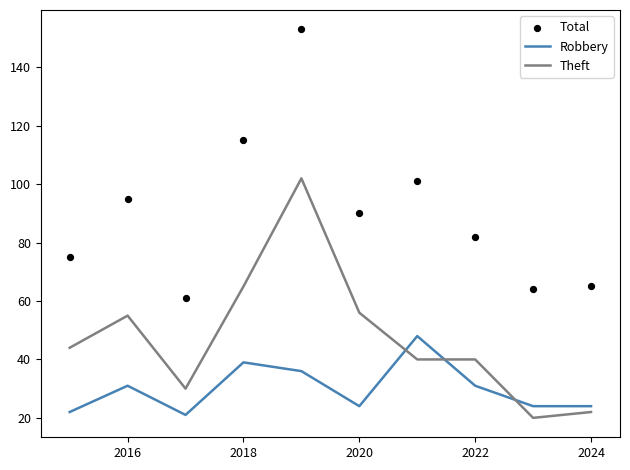

Which series has the largest Y range (max minus min)?

Total